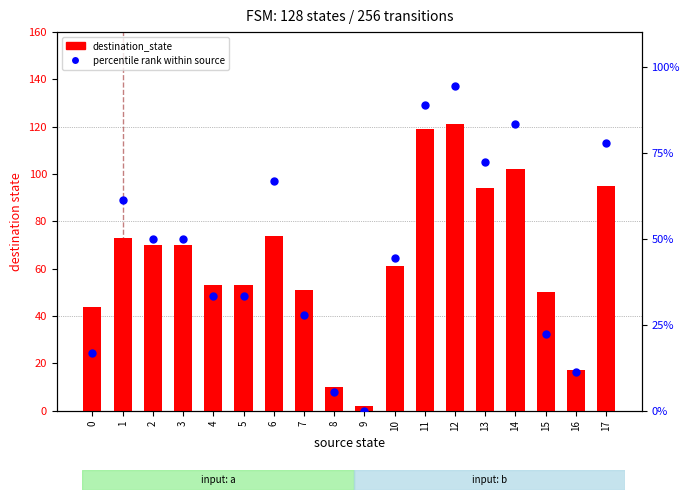

What are all the series names shown in the legend?

destination_state, percentile rank